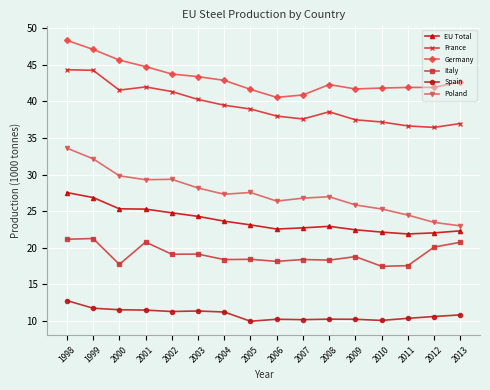

In Spain, how many points are higher than both neighbors (excluding endpoints)?

3